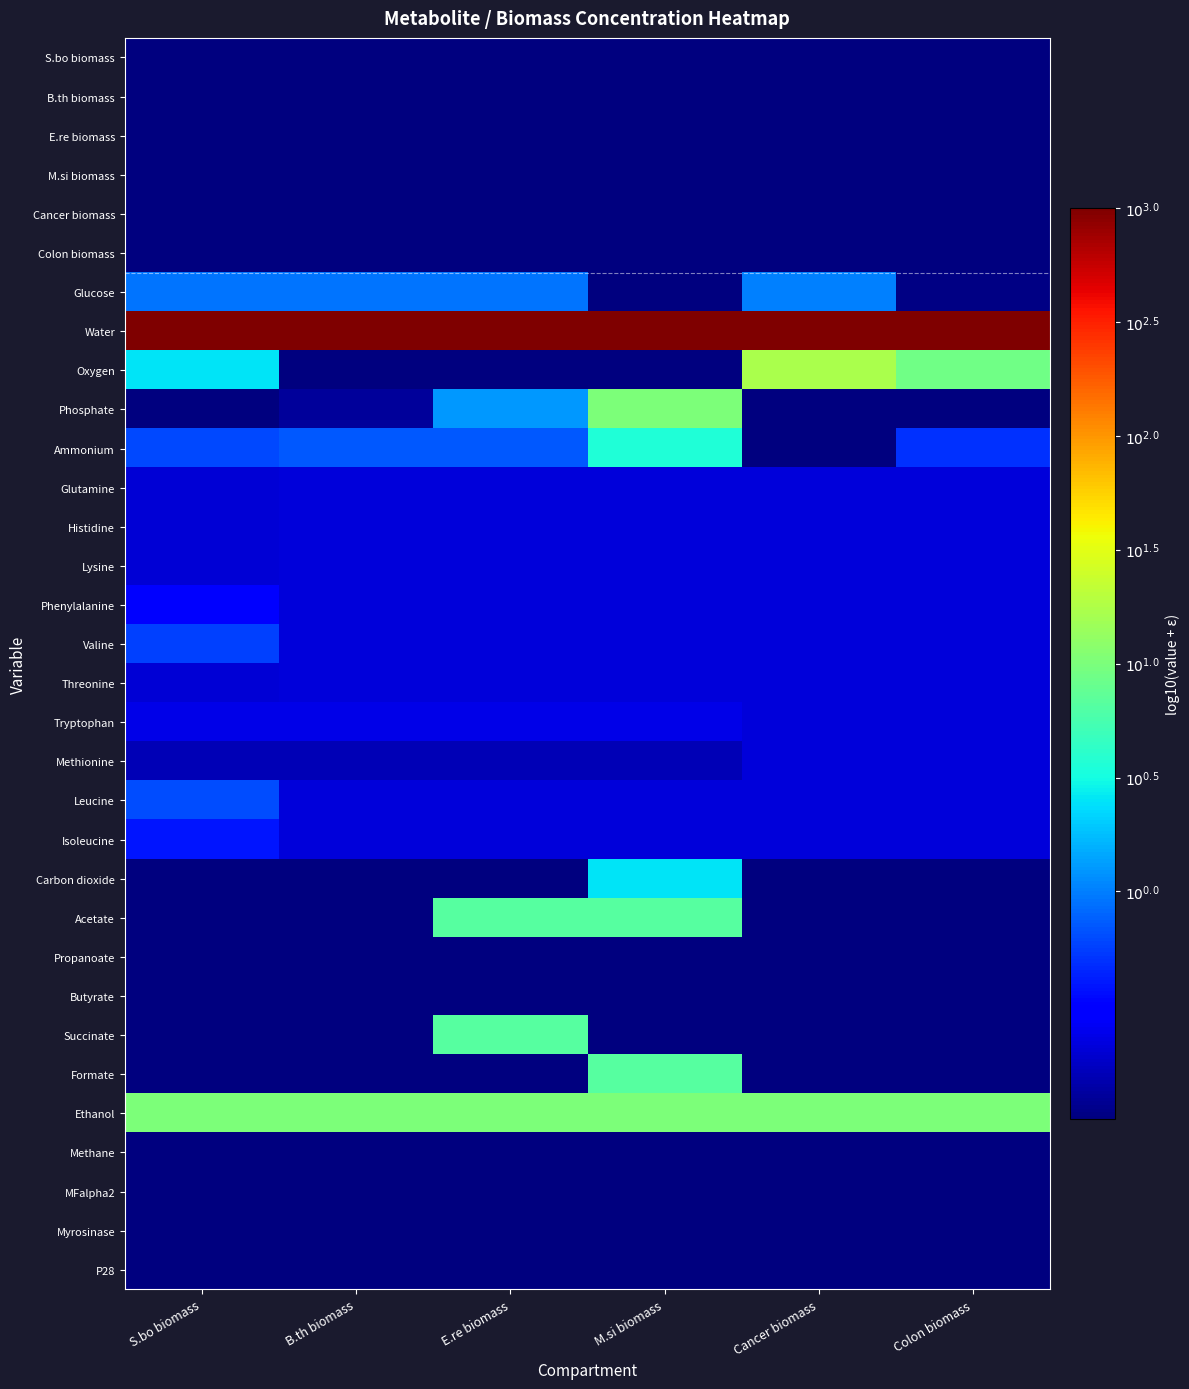

Reading left to right, list all the values displayed in this chart.

S.bo biomass: S.bo biomass=-1.0	B.th biomass=-1.0	E.re biomass=-1.0	M.si biomass=-1.0	Cancer biomass=-1.0	Colon biomass=-1.0
B.th biomass: S.bo biomass=-1.0	B.th biomass=-1.0	E.re biomass=-1.0	M.si biomass=-1.0	Cancer biomass=-1.0	Colon biomass=-1.0
E.re biomass: S.bo biomass=-1.0	B.th biomass=-1.0	E.re biomass=-1.0	M.si biomass=-1.0	Cancer biomass=-1.0	Colon biomass=-1.0
M.si biomass: S.bo biomass=-1.0	B.th biomass=-1.0	E.re biomass=-1.0	M.si biomass=-1.0	Cancer biomass=-1.0	Colon biomass=-1.0
Cancer biomass: S.bo biomass=-1.0	B.th biomass=-1.0	E.re biomass=-1.0	M.si biomass=-1.0	Cancer biomass=-1.0	Colon biomass=-1.0
Colon biomass: S.bo biomass=-1.0	B.th biomass=-1.0	E.re biomass=-1.0	M.si biomass=-1.0	Cancer biomass=-1.0	Colon biomass=-1.0
Glucose: S.bo biomass=-0.0	B.th biomass=-0.0	E.re biomass=-0.0	M.si biomass=-1.0	Cancer biomass=0.0	Colon biomass=-1.0
Water: S.bo biomass=3.0	B.th biomass=3.0	E.re biomass=3.0	M.si biomass=3.0	Cancer biomass=3.0	Colon biomass=3.0
Oxygen: S.bo biomass=0.4	B.th biomass=-1.0	E.re biomass=-1.0	M.si biomass=-1.0	Cancer biomass=1.2	Colon biomass=0.9
Phosphate: S.bo biomass=-1.7	B.th biomass=-0.9	E.re biomass=0.1	M.si biomass=1.0	Cancer biomass=-1.7	Colon biomass=-1.7
Ammonium: S.bo biomass=-0.2	B.th biomass=-0.2	E.re biomass=-0.2	M.si biomass=0.6	Cancer biomass=-1.0	Colon biomass=-0.3
Glutamine: S.bo biomass=-0.7	B.th biomass=-0.7	E.re biomass=-0.7	M.si biomass=-0.7	Cancer biomass=-0.7	Colon biomass=-0.7
Histidine: S.bo biomass=-0.7	B.th biomass=-0.7	E.re biomass=-0.7	M.si biomass=-0.7	Cancer biomass=-0.7	Colon biomass=-0.7
Lysine: S.bo biomass=-0.7	B.th biomass=-0.7	E.re biomass=-0.7	M.si biomass=-0.7	Cancer biomass=-0.7	Colon biomass=-0.7
Phenylalanine: S.bo biomass=-0.5	B.th biomass=-0.7	E.re biomass=-0.7	M.si biomass=-0.7	Cancer biomass=-0.7	Colon biomass=-0.7
Valine: S.bo biomass=-0.2	B.th biomass=-0.7	E.re biomass=-0.7	M.si biomass=-0.7	Cancer biomass=-0.7	Colon biomass=-0.7
Threonine: S.bo biomass=-0.7	B.th biomass=-0.7	E.re biomass=-0.7	M.si biomass=-0.7	Cancer biomass=-0.7	Colon biomass=-0.7
Tryptophan: S.bo biomass=-0.6	B.th biomass=-0.6	E.re biomass=-0.6	M.si biomass=-0.6	Cancer biomass=-0.7	Colon biomass=-0.7
Methionine: S.bo biomass=-0.8	B.th biomass=-0.8	E.re biomass=-0.8	M.si biomass=-0.8	Cancer biomass=-0.7	Colon biomass=-0.7
Leucine: S.bo biomass=-0.2	B.th biomass=-0.7	E.re biomass=-0.7	M.si biomass=-0.7	Cancer biomass=-0.7	Colon biomass=-0.7
Isoleucine: S.bo biomass=-0.4	B.th biomass=-0.7	E.re biomass=-0.7	M.si biomass=-0.7	Cancer biomass=-0.7	Colon biomass=-0.7
Carbon dioxide: S.bo biomass=-1.0	B.th biomass=-1.0	E.re biomass=-1.0	M.si biomass=0.4	Cancer biomass=-1.0	Colon biomass=-1.0
Acetate: S.bo biomass=-1.0	B.th biomass=-1.0	E.re biomass=0.8	M.si biomass=0.8	Cancer biomass=-1.8	Colon biomass=-1.8
Propanoate: S.bo biomass=-1.0	B.th biomass=-1.0	E.re biomass=-1.0	M.si biomass=-1.0	Cancer biomass=-2.2	Colon biomass=-2.2
Butyrate: S.bo biomass=-1.0	B.th biomass=-1.0	E.re biomass=-1.0	M.si biomass=-1.0	Cancer biomass=-2.0	Colon biomass=-2.0
Succinate: S.bo biomass=-1.0	B.th biomass=-1.0	E.re biomass=0.8	M.si biomass=-1.0	Cancer biomass=-1.0	Colon biomass=-1.0
Formate: S.bo biomass=-1.0	B.th biomass=-1.0	E.re biomass=-1.0	M.si biomass=0.8	Cancer biomass=-1.0	Colon biomass=-1.0
Ethanol: S.bo biomass=1.0	B.th biomass=1.0	E.re biomass=1.0	M.si biomass=1.0	Cancer biomass=1.0	Colon biomass=1.0
Methane: S.bo biomass=-1.0	B.th biomass=-1.0	E.re biomass=-1.0	M.si biomass=-1.0	Cancer biomass=-1.0	Colon biomass=-1.0
MFalpha2: S.bo biomass=-1.0	B.th biomass=-1.0	E.re biomass=-1.0	M.si biomass=-1.0	Cancer biomass=-1.0	Colon biomass=-1.0
Myrosinase: S.bo biomass=-1.0	B.th biomass=-1.0	E.re biomass=-1.0	M.si biomass=-1.0	Cancer biomass=-1.0	Colon biomass=-1.0
P28: S.bo biomass=-1.0	B.th biomass=-1.0	E.re biomass=-1.0	M.si biomass=-1.0	Cancer biomass=-1.0	Colon biomass=-1.0